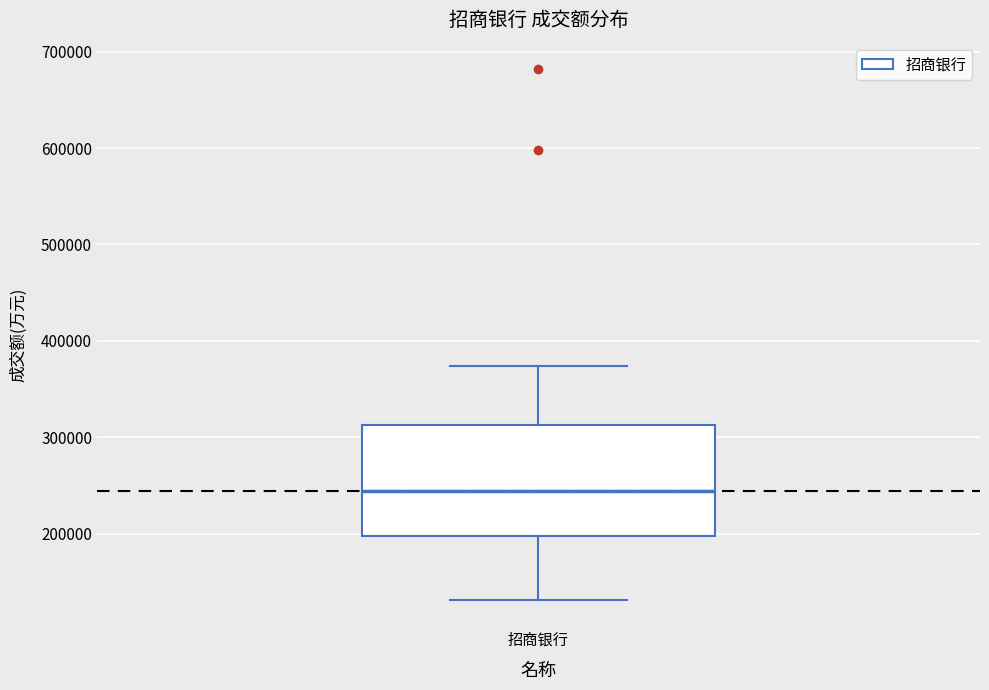

Transcribe this box plot: give where the median line is, the range the box spans, and where the two whiskers end, as read against the y-axis. The values are not printed on the chart, so give them approximately, as read against the axis.

median 240000, box 200000 to 310000, whiskers 130000 to 370000